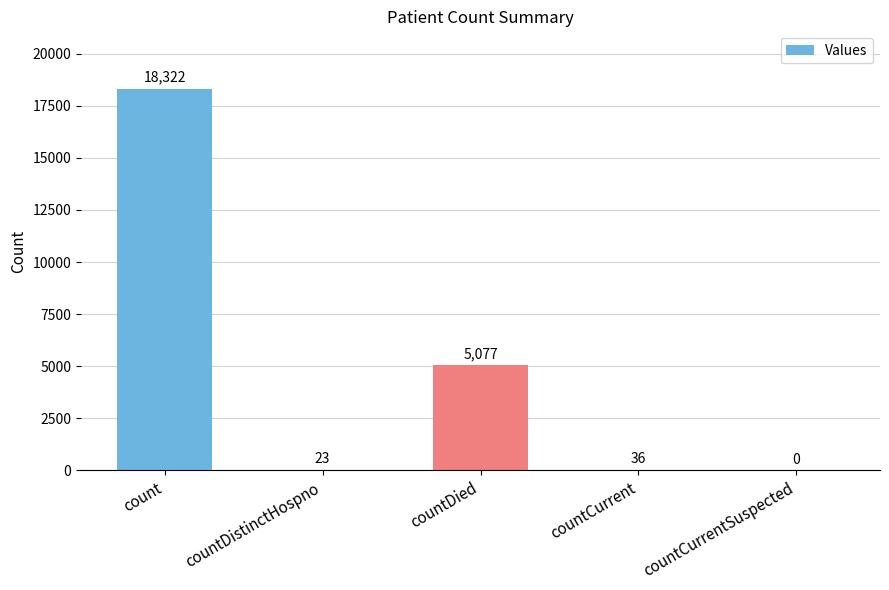

The chart shows a value of 0 at countCurrentSuspected. True or false?

True